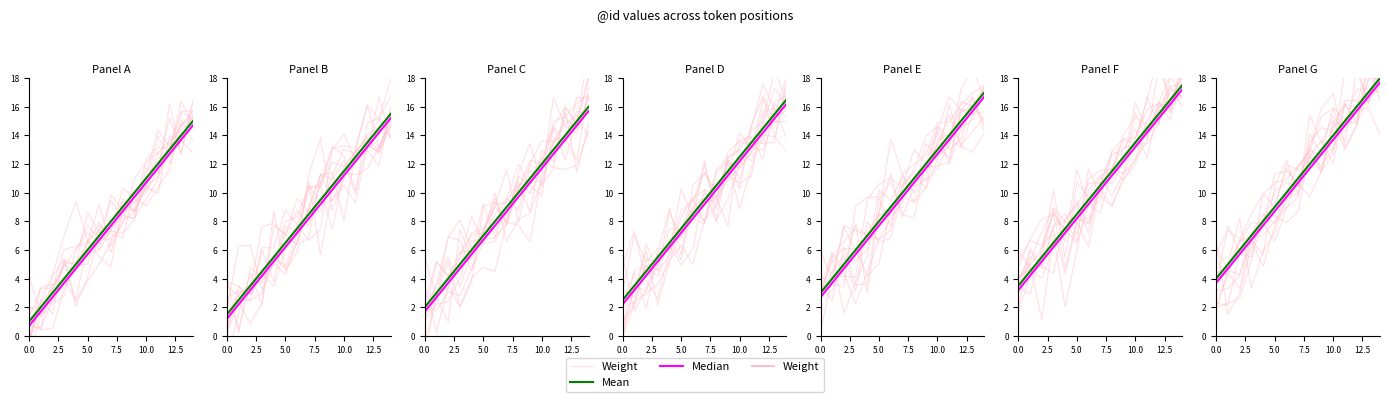

Does the chart have visible grid lines?

No